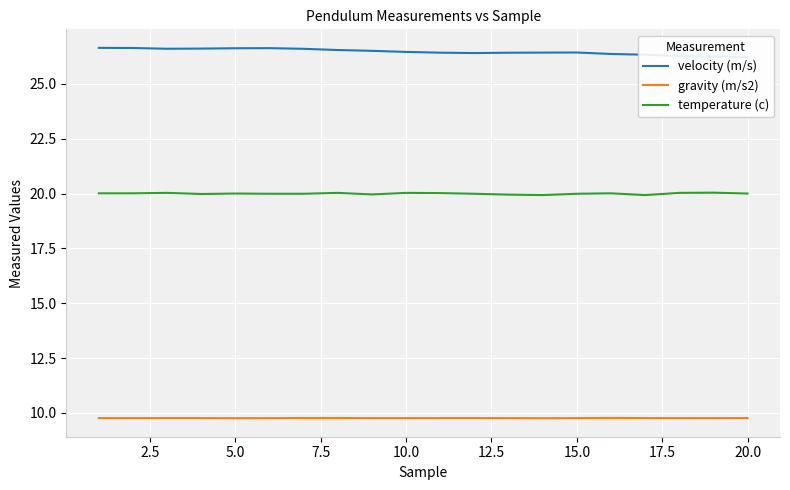

True or false: velocity (m/s) and gravity (m/s2) intersect in this chart.

False